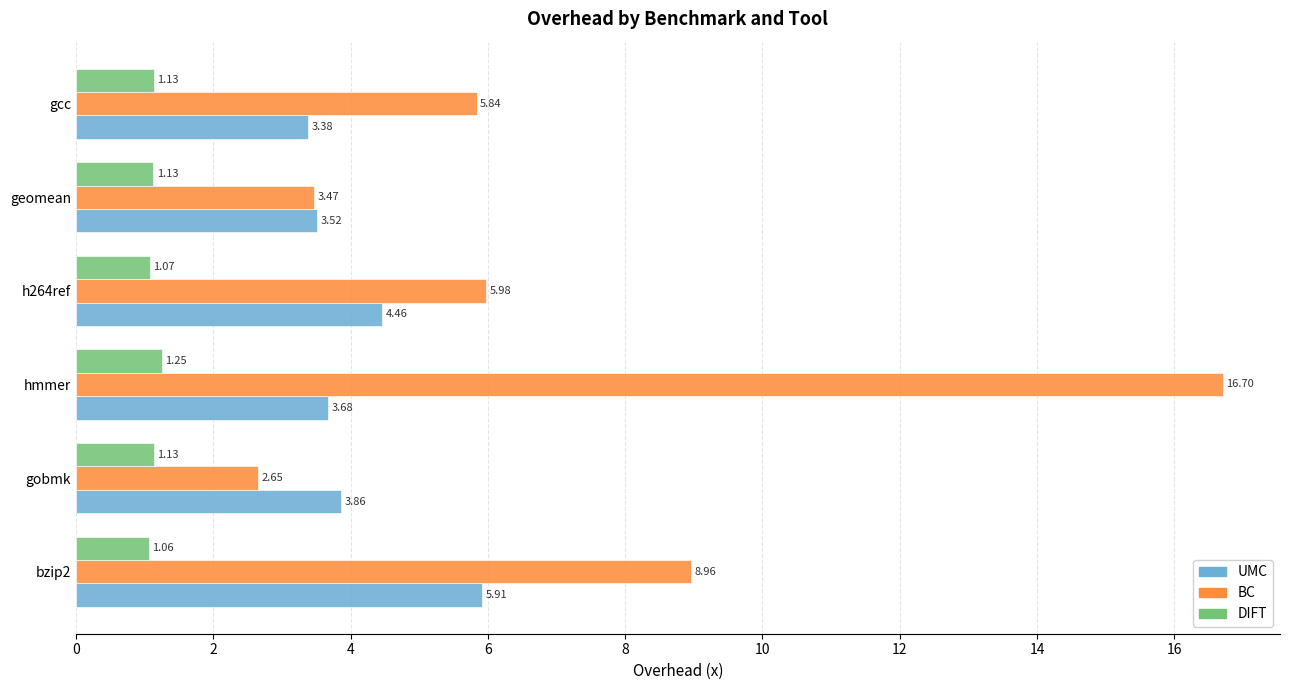

How many data points in BC are above 5?

4